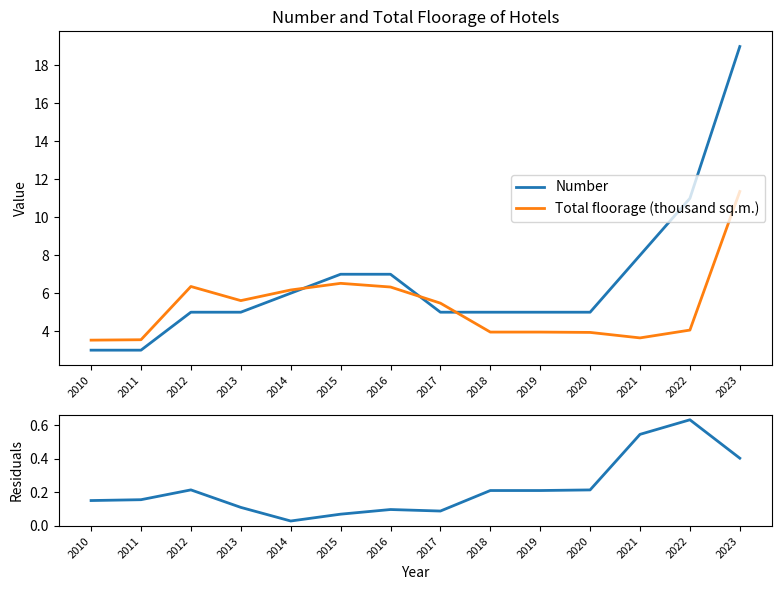

Is it true that Total floorage (thousand sq.m.) equals 4.0 at 2018?

True